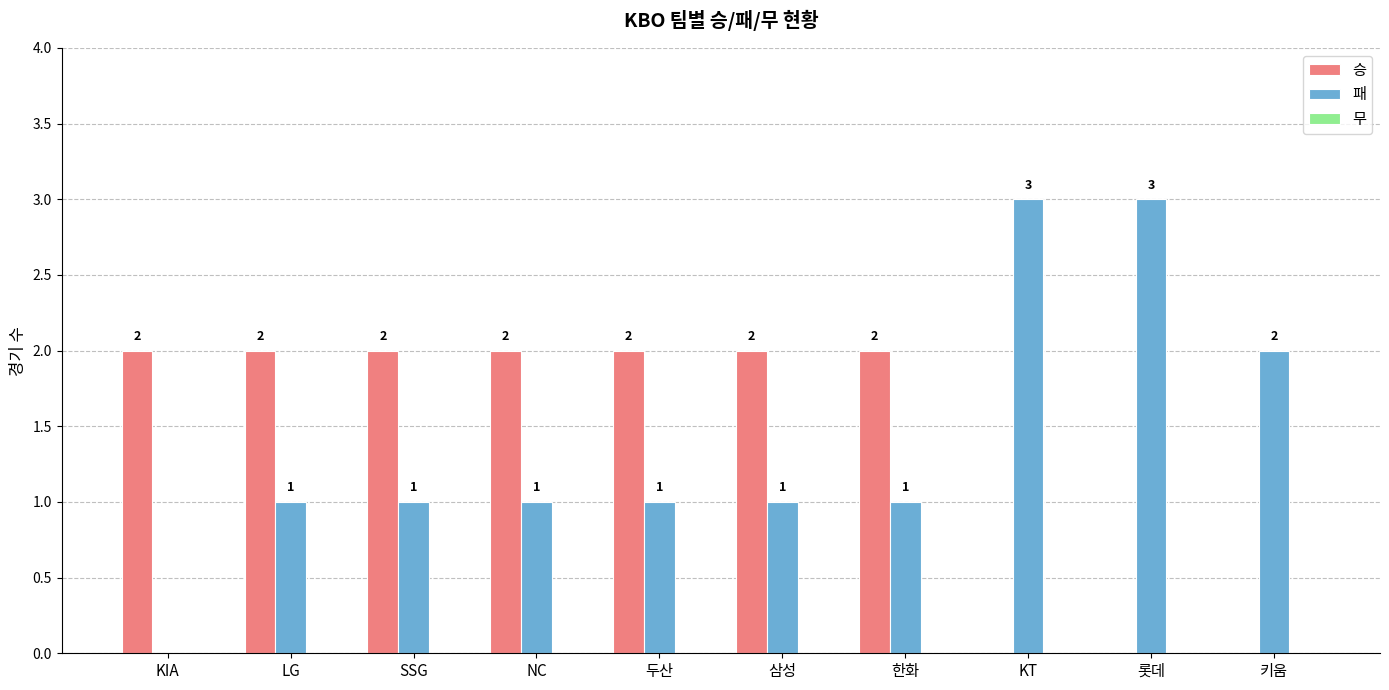

Is it true that 패 equals 3 at 키움?

False